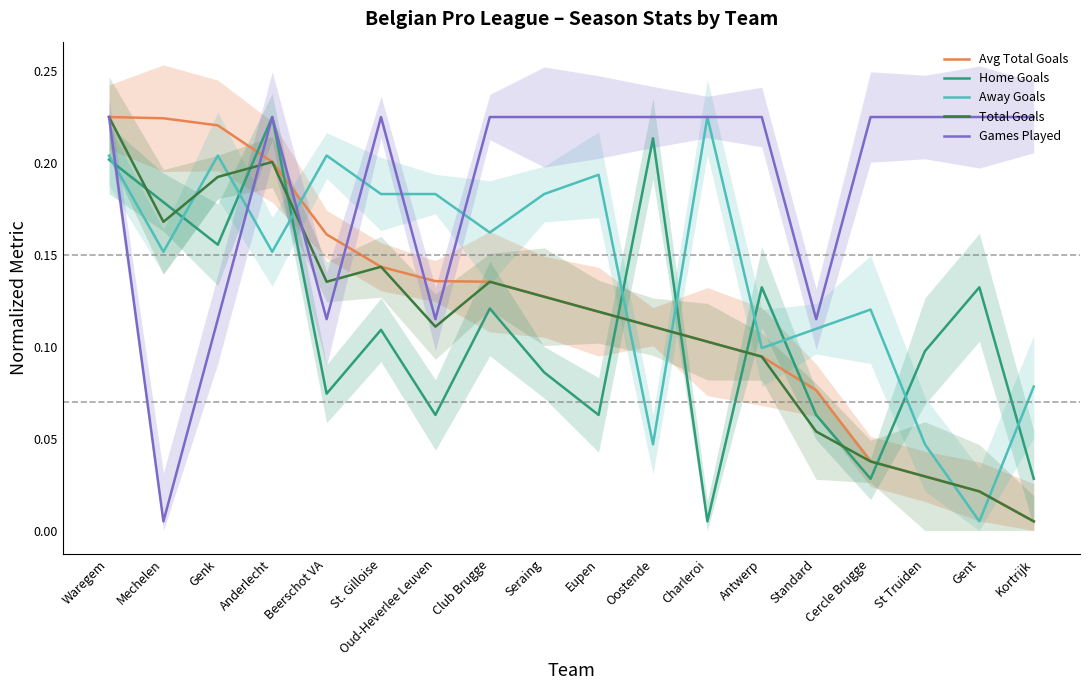

What is the difference between the Total Goals values at Club Brugge and Anderlecht?

0.1